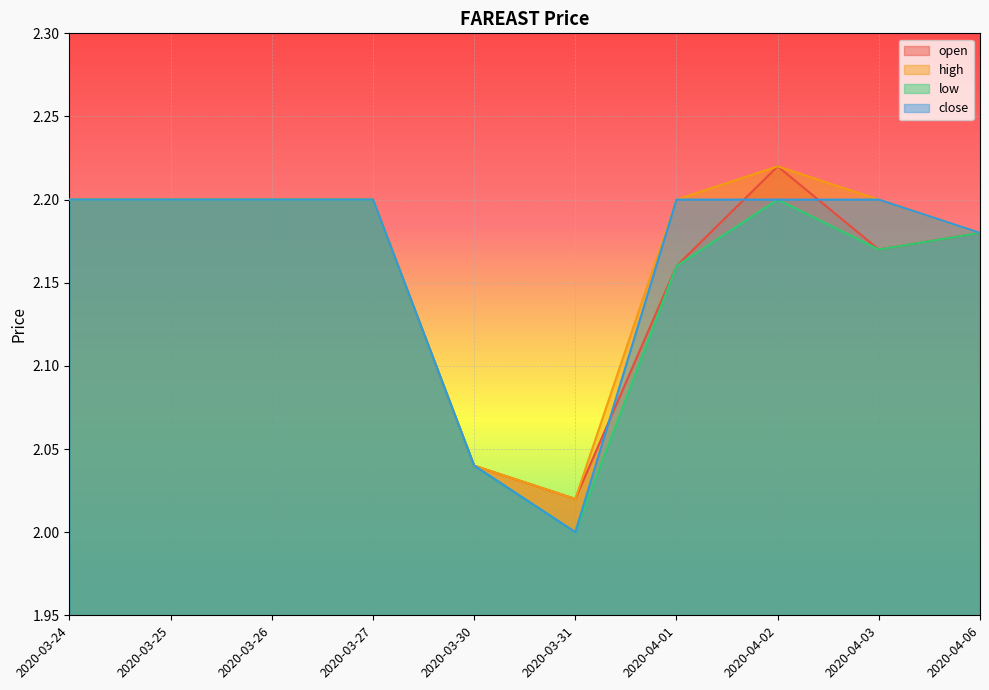

True or false: close and high cross at least once.

False